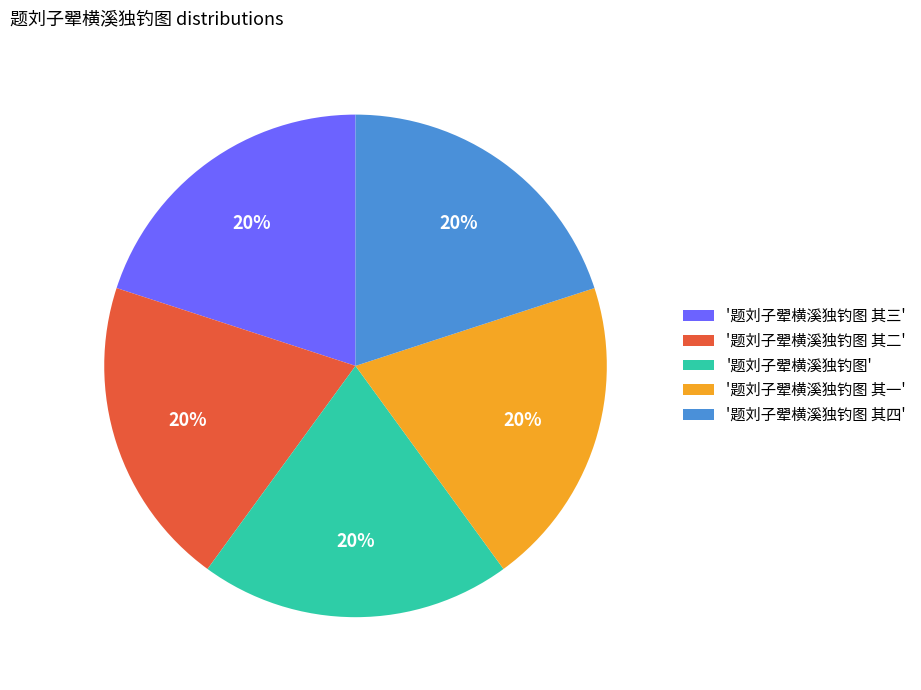

True or false: '题刘子翚横溪独钓图' accounts for 9% of the total.

False